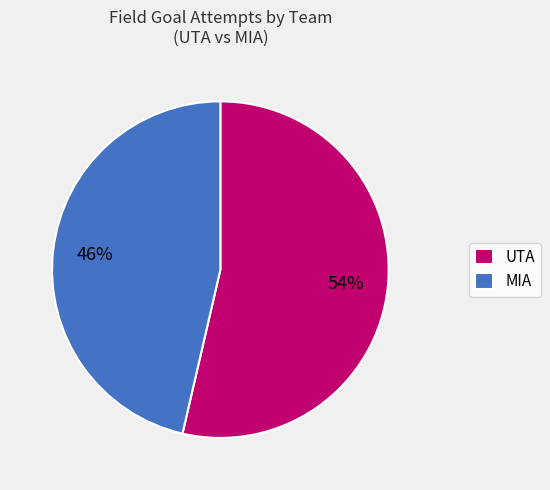

Which slice is the largest?

UTA